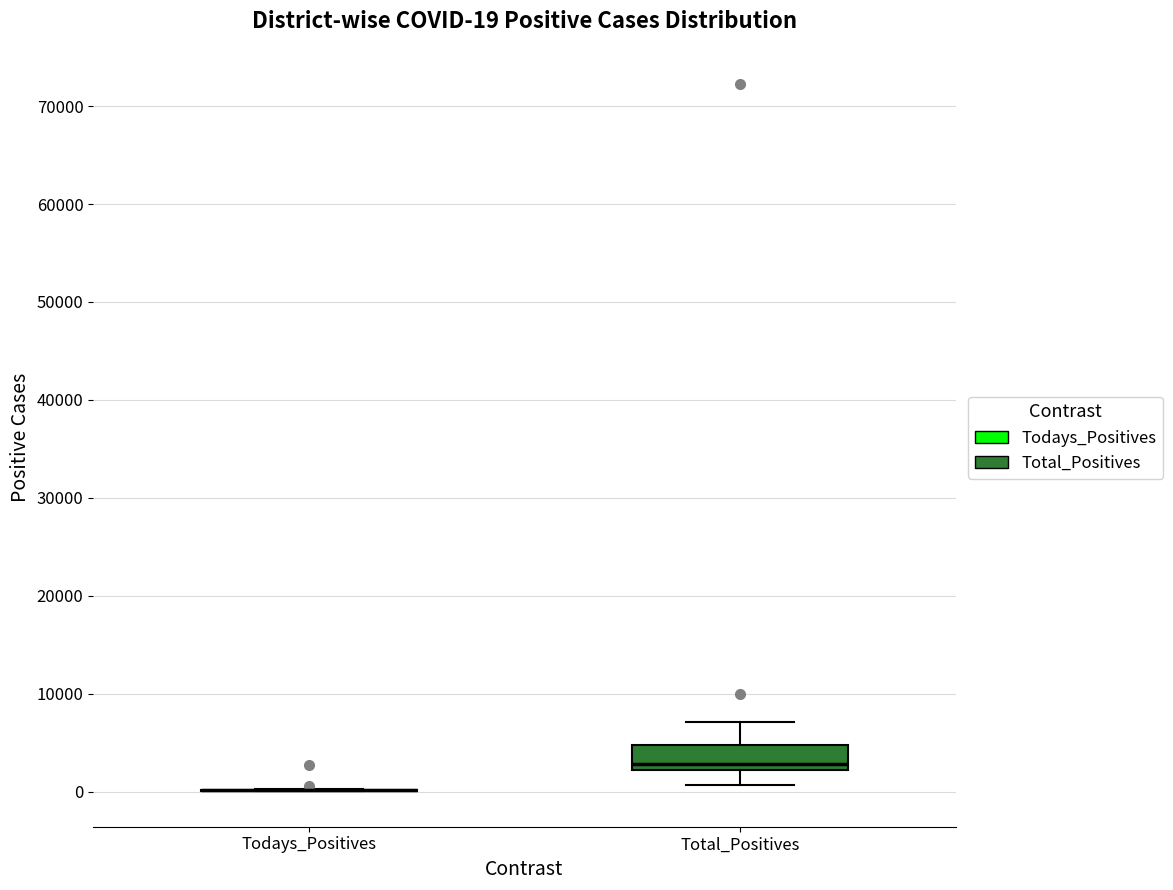

Which box is the tallest, from its lower edge to its upper edge?

Total_Positives